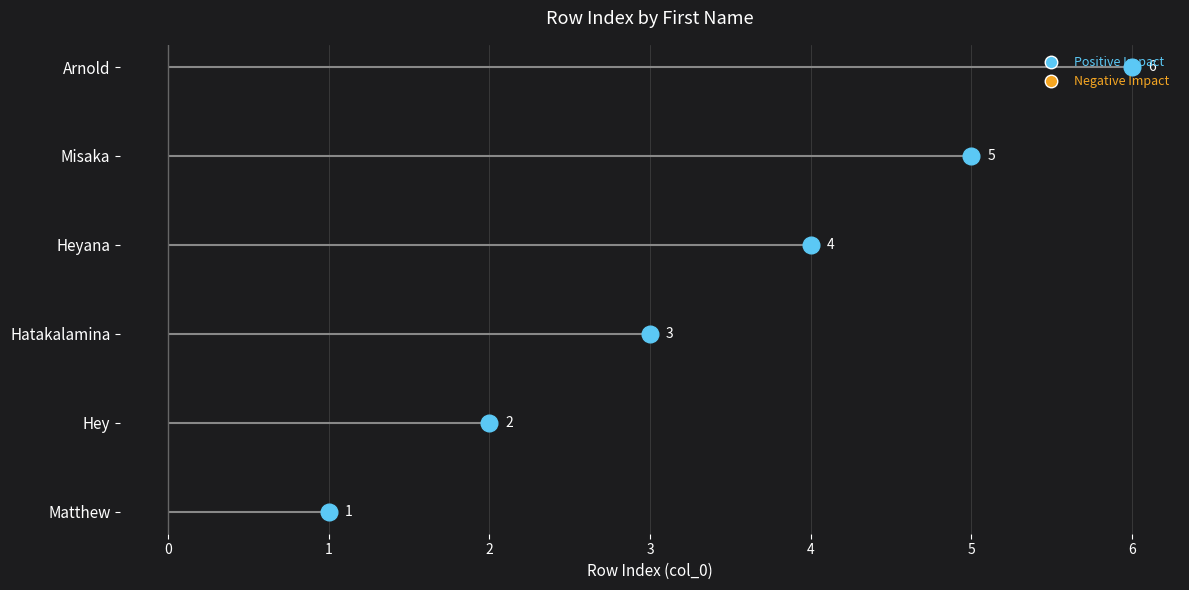

What position from the left is Matthew?

1